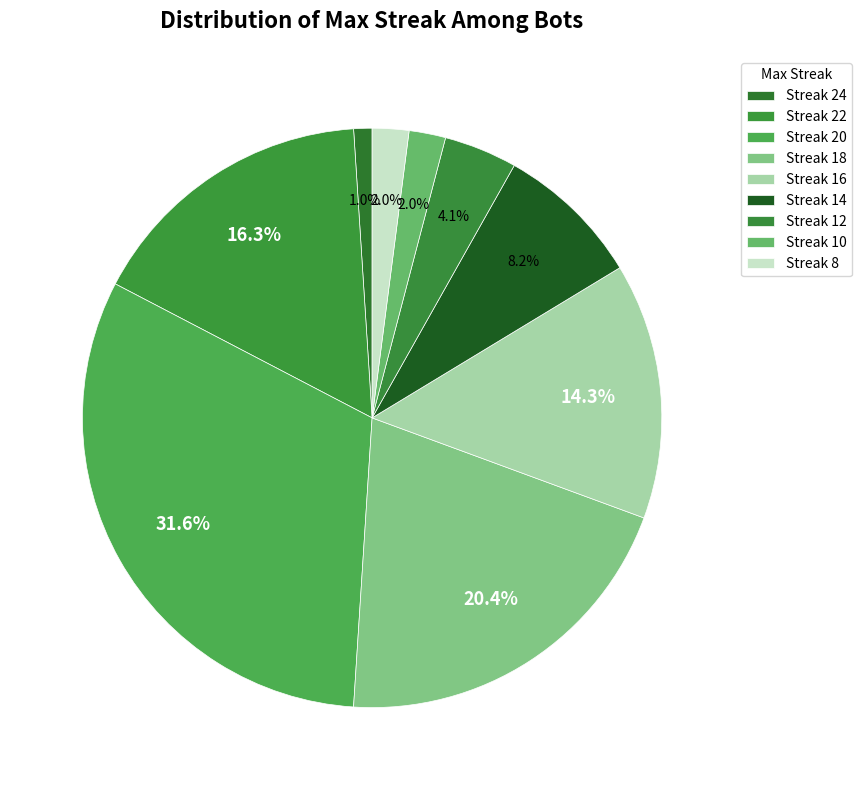

To the nearest percent, what is the average slice percentage?

11%